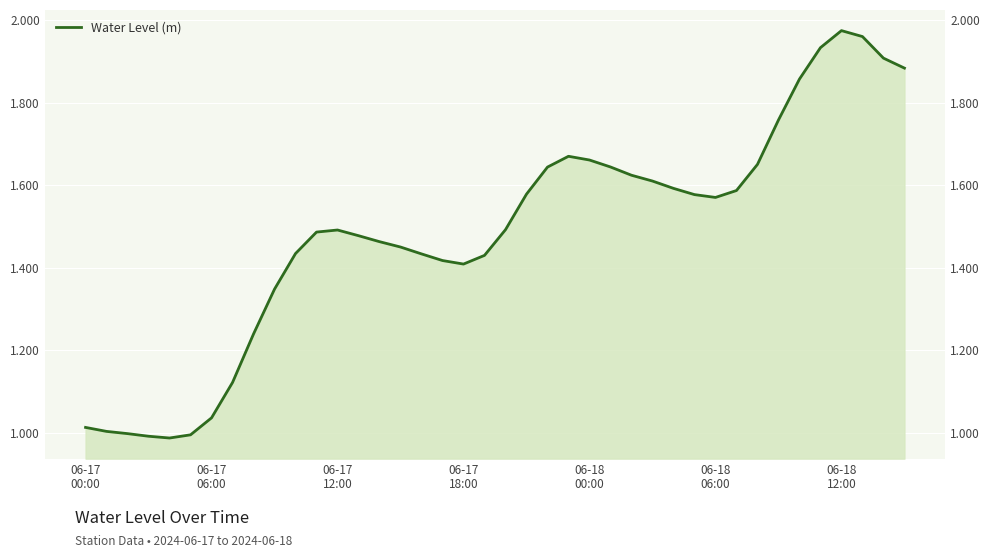

What is the maximum value shown in the chart?

2.0